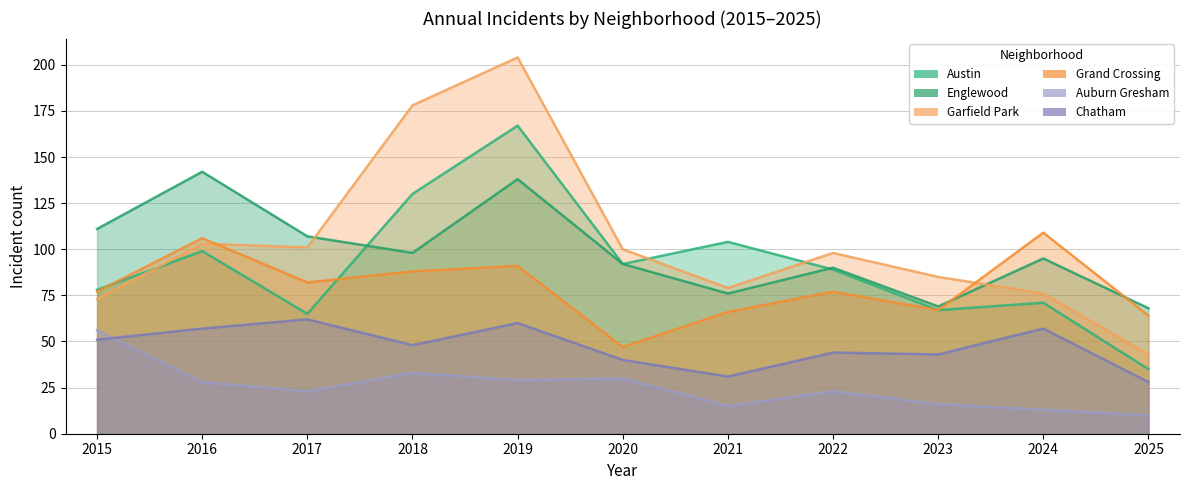

How many data points in Englewood are less than 95?

5